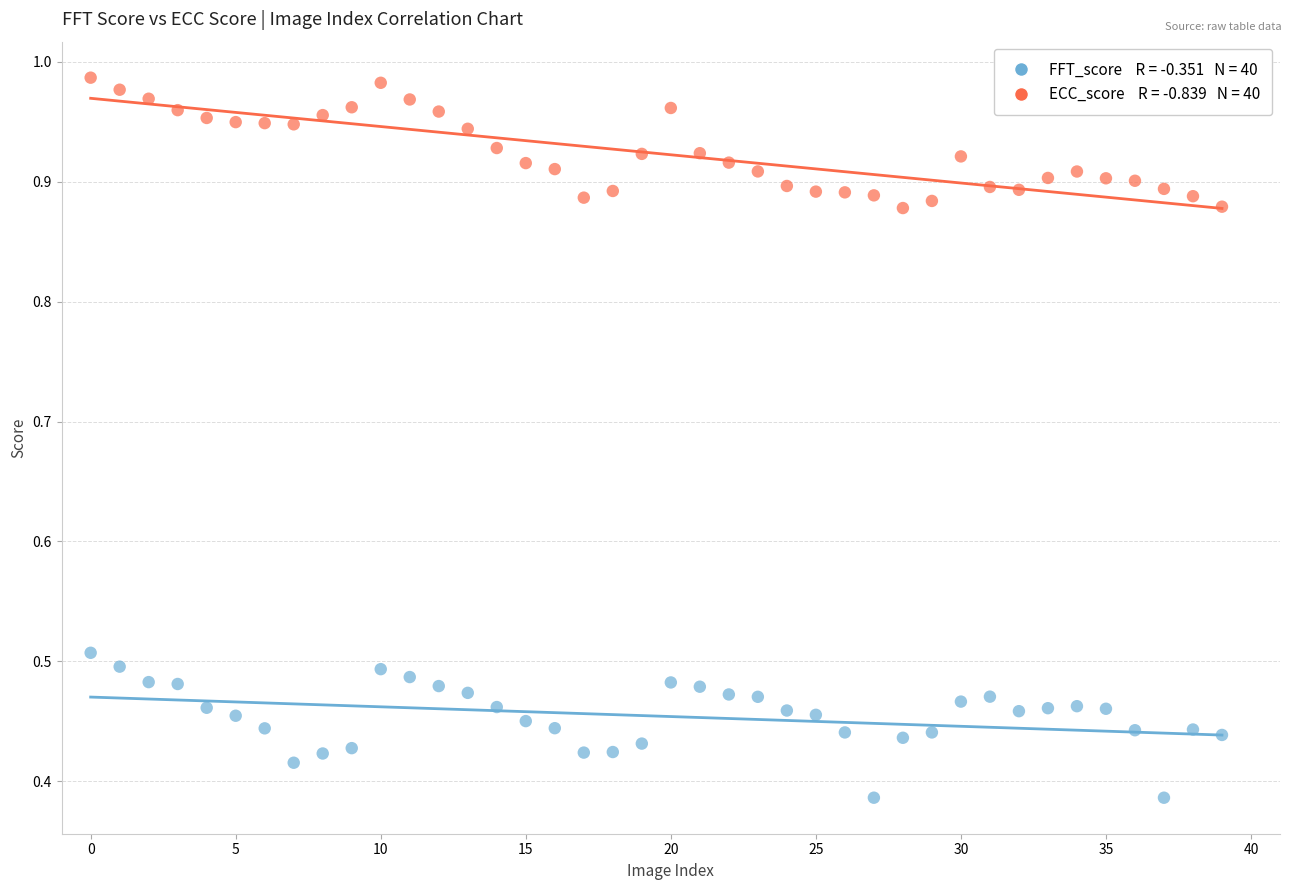

Across all data points, what is the range of Y values (max minus min)?

0.6